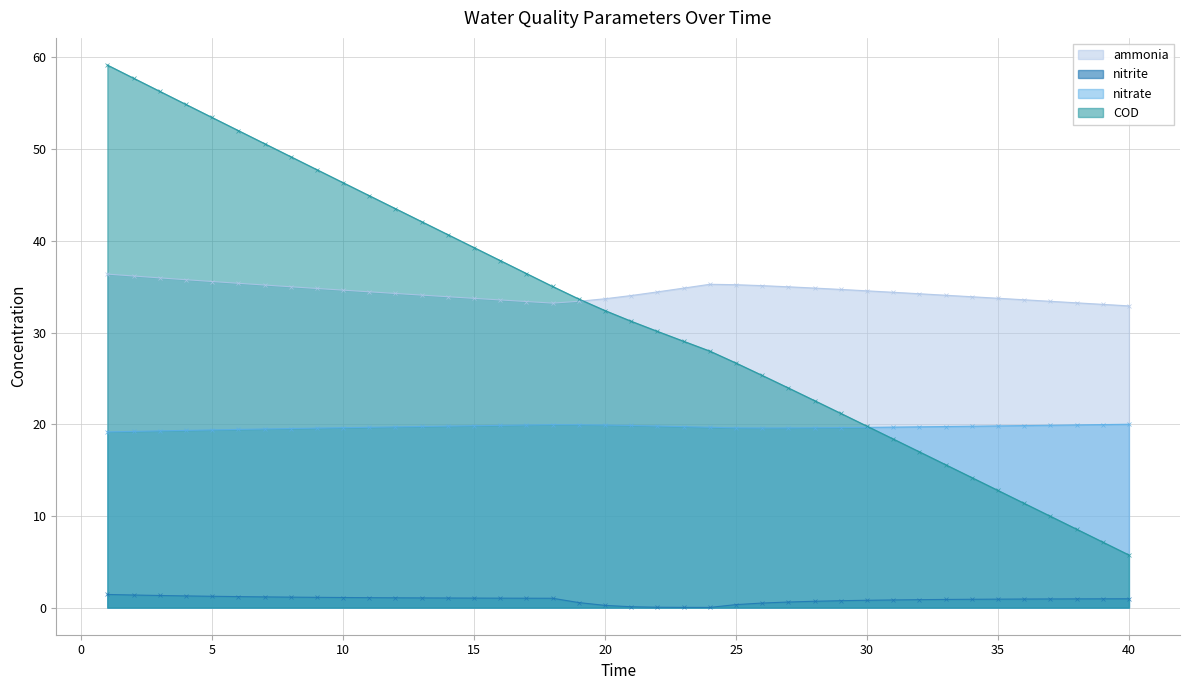

What is the difference between the nitrite values at 15 and 3?

0.3